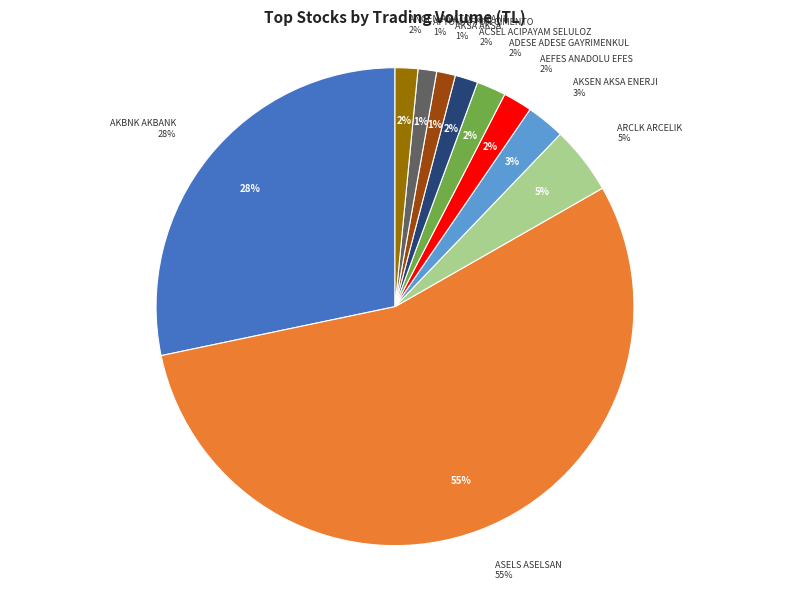

Is it true that AEFES ANADOLU EFES is 2% of the pie?

True